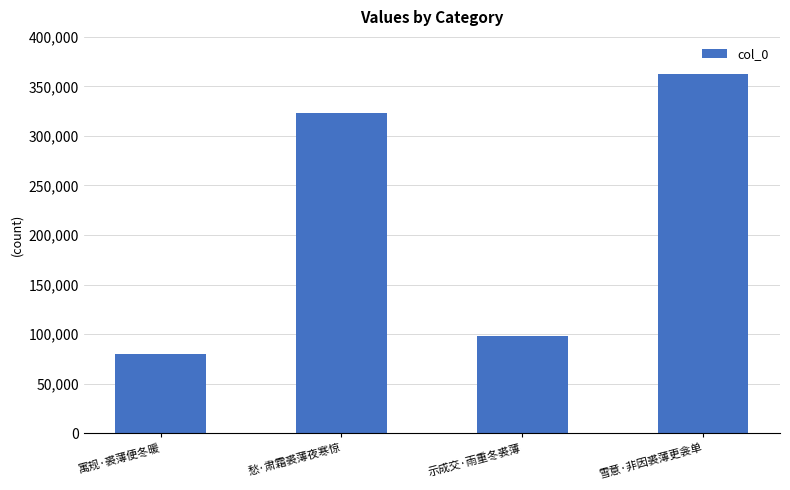

Are the bars horizontal?

No